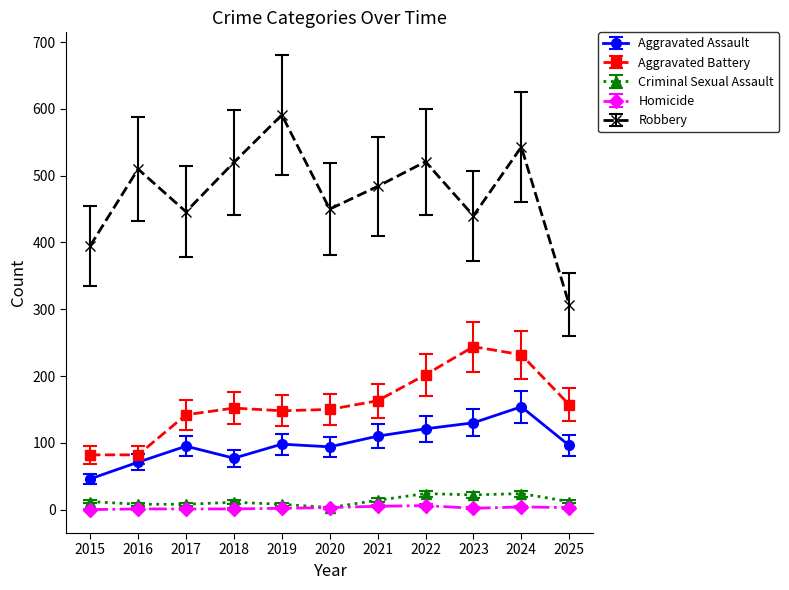

True or false: Robbery has a value of 520 at 2018.

True